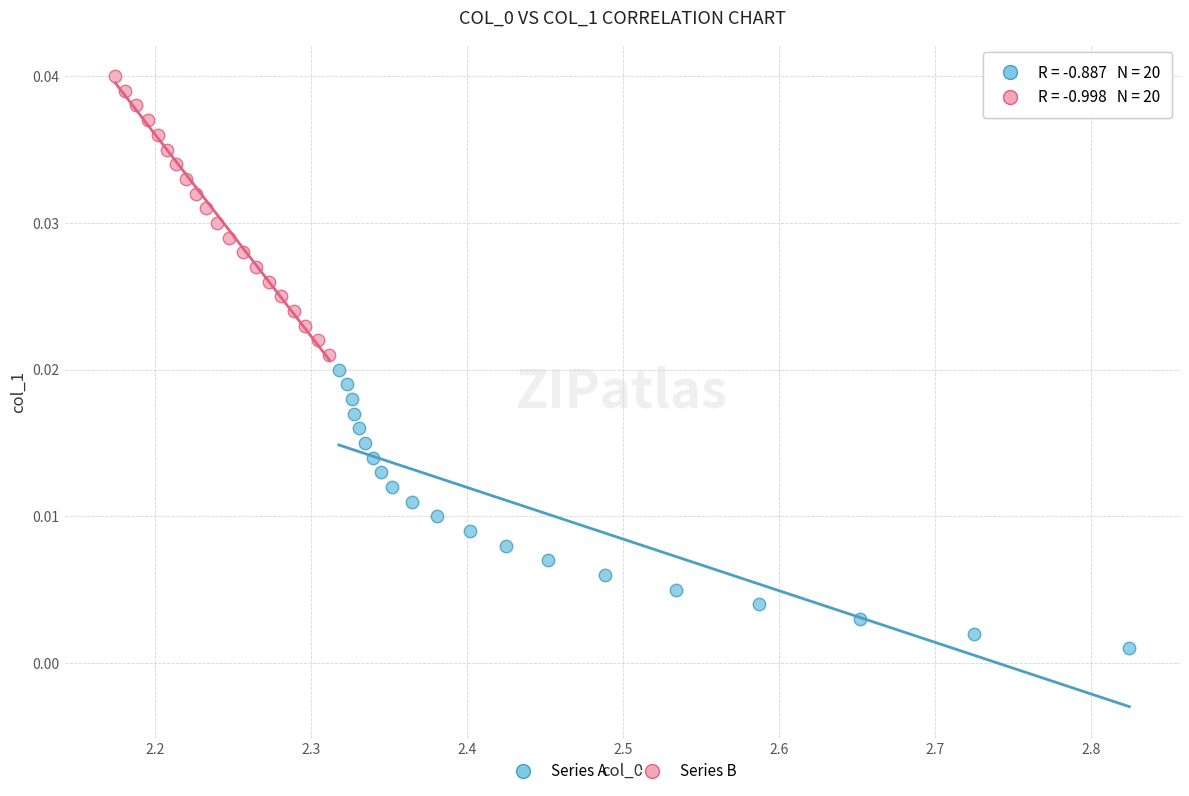

Which series contains the lowest Y value?

Series A